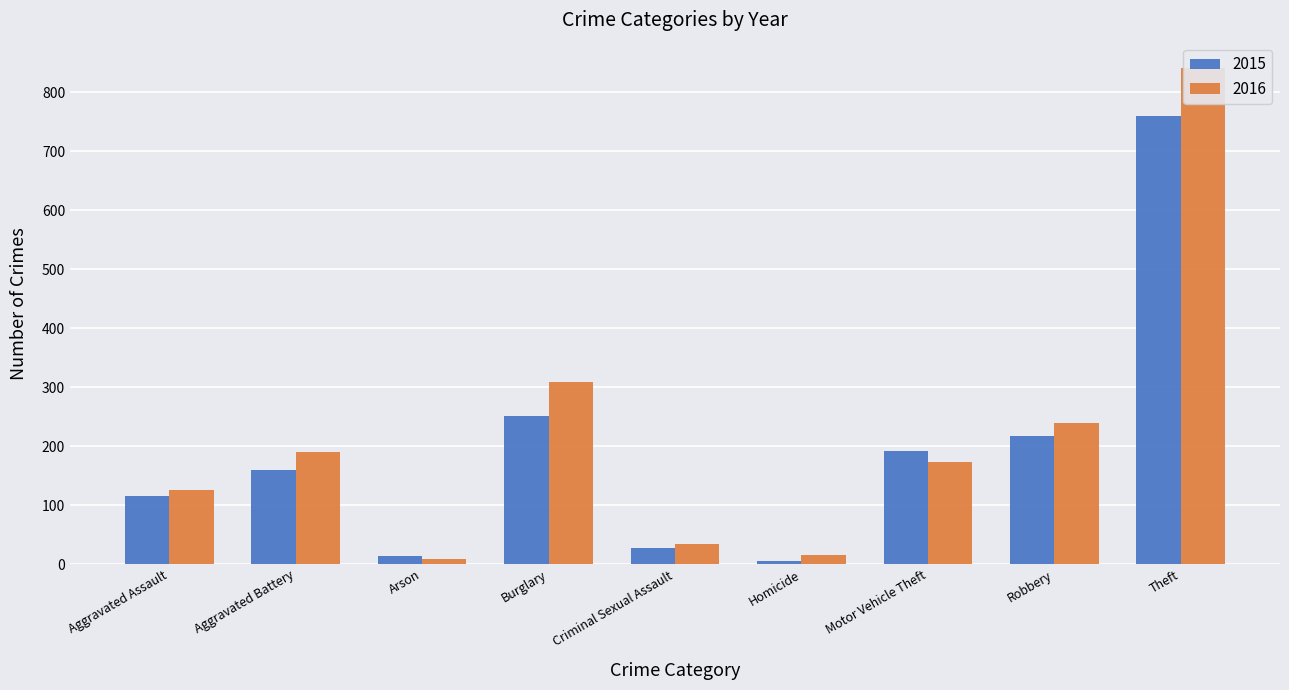

List the series in order of their overall mean, highest first.

2016, 2015